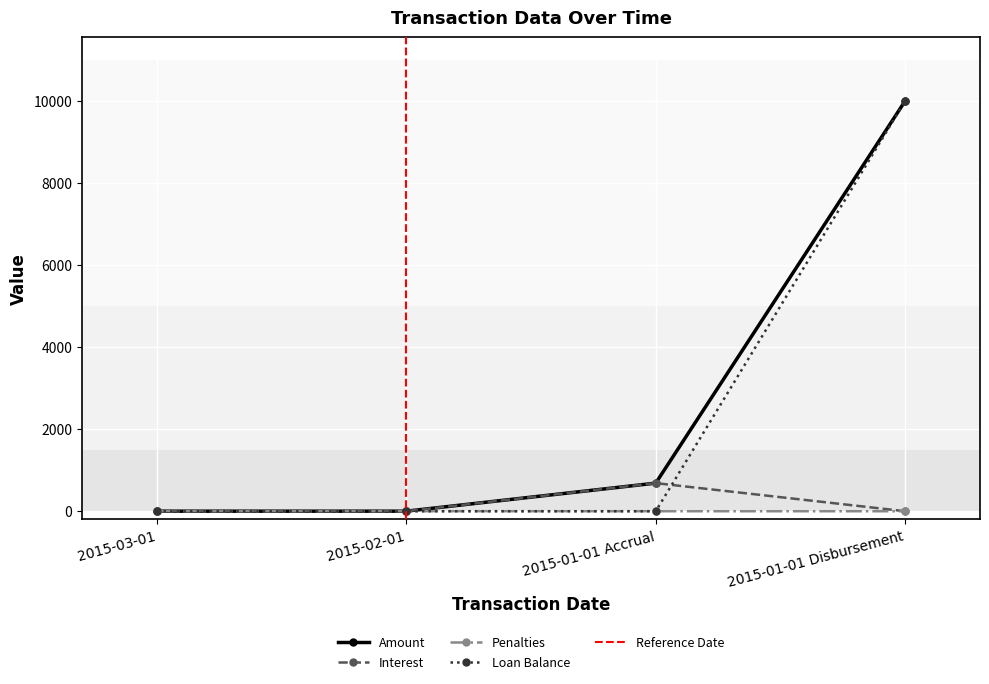

True or false: Interest and Amount intersect in this chart.

False